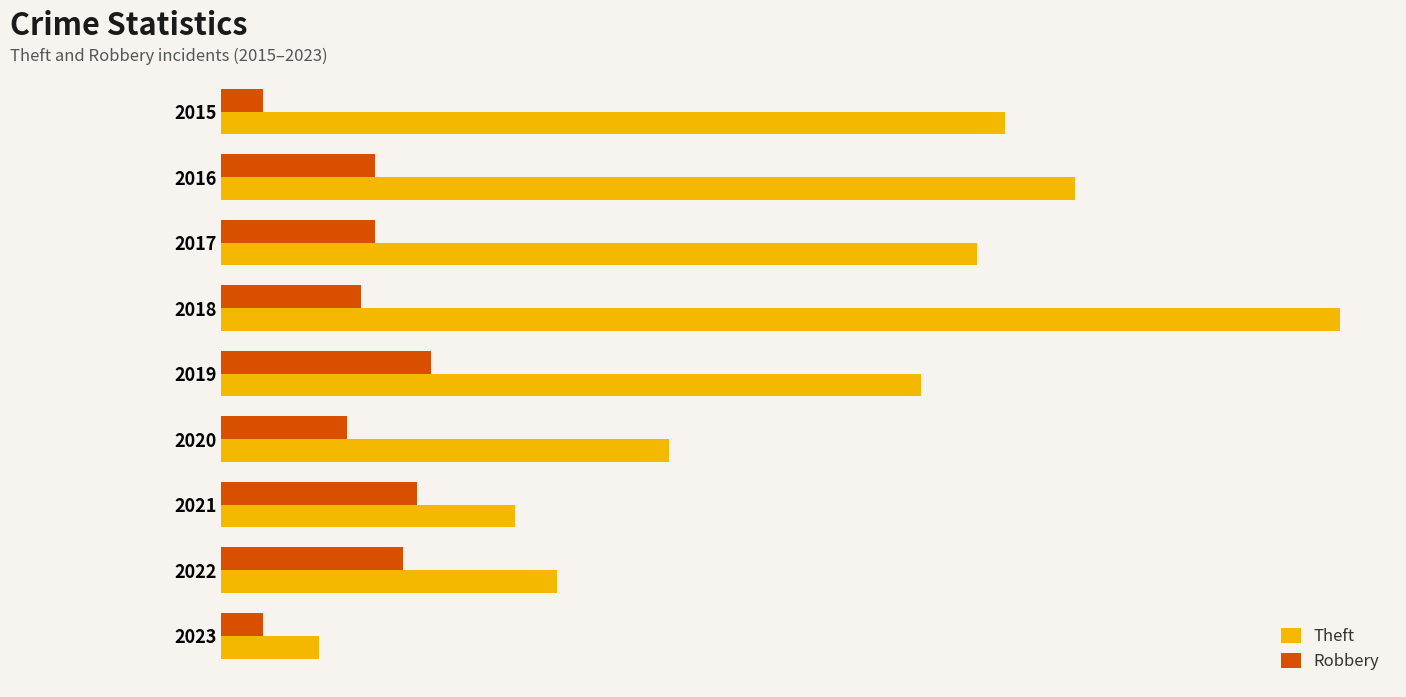

List the series in order of their peak value, highest first.

Theft, Robbery